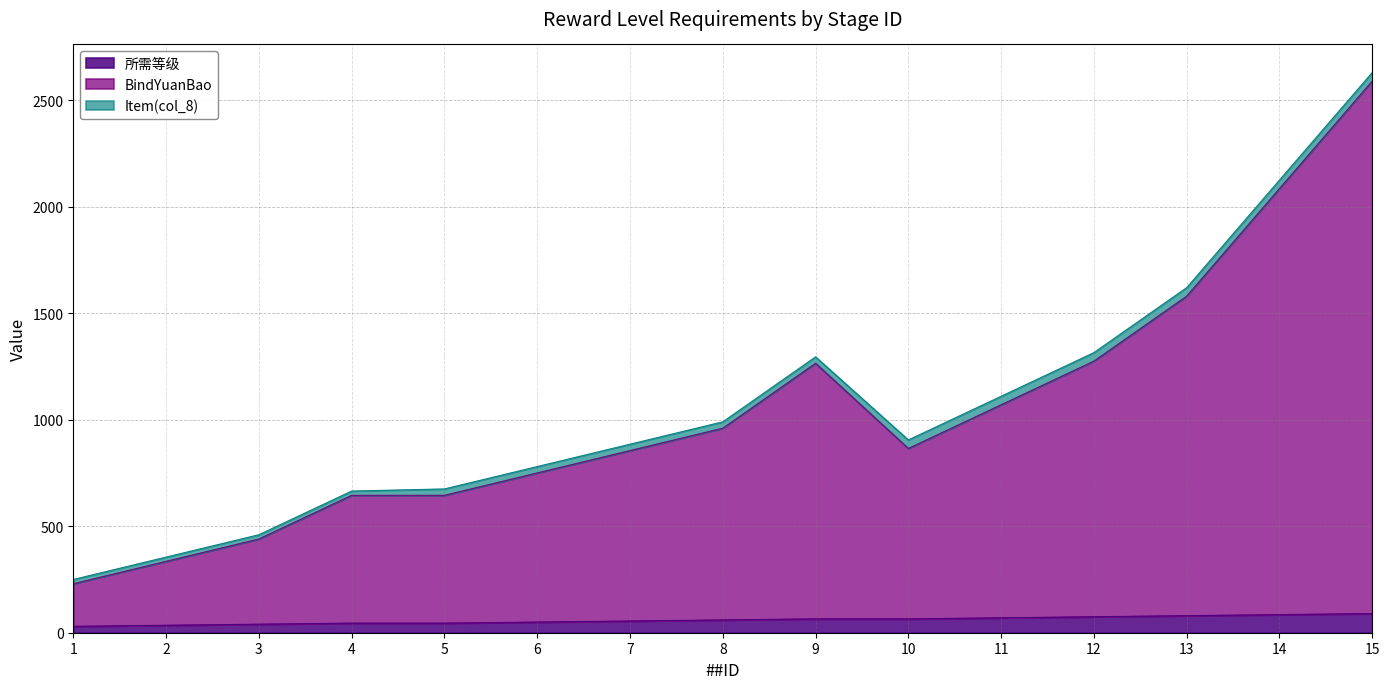

How many data points in 所需等级 are less than 60?

7